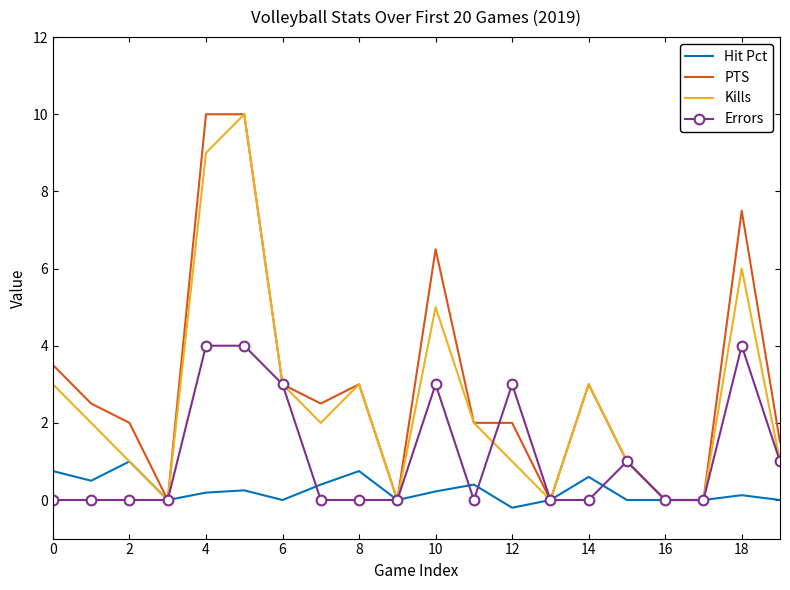

What is the greatest value displayed?

10.0